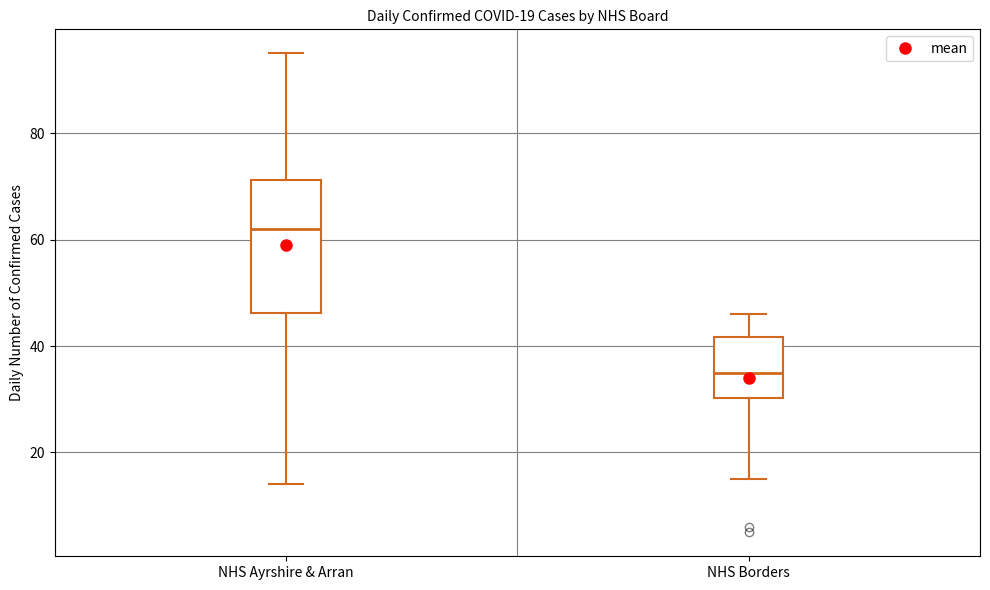

Which box is the tallest, from its lower edge to its upper edge?

NHS Ayrshire & Arran